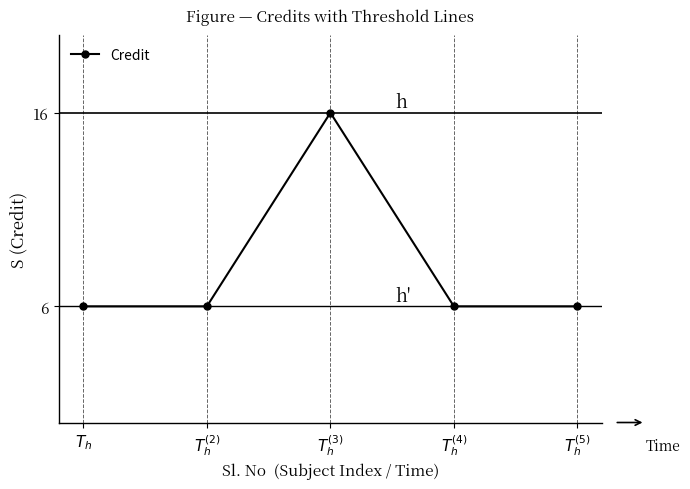

Reading left to right, transcribe all the data shown in this chart.

$T_{h}$=6	$T^{(2)}_{h}$=6	$T^{(3)}_{h}$=16	$T^{(4)}_{h}$=6	$T^{(5)}_{h}$=6